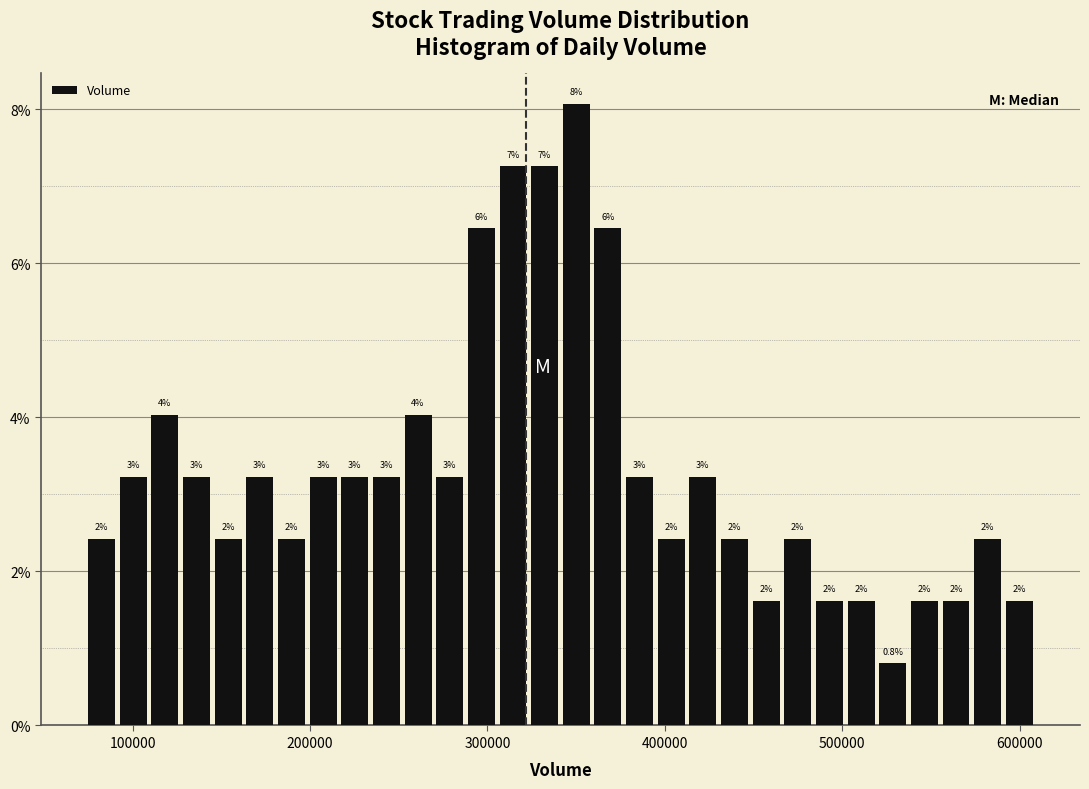

Around what value on the x-axis is the tallest bar? Give the approximate position of its centre, as read against the axis.

350000